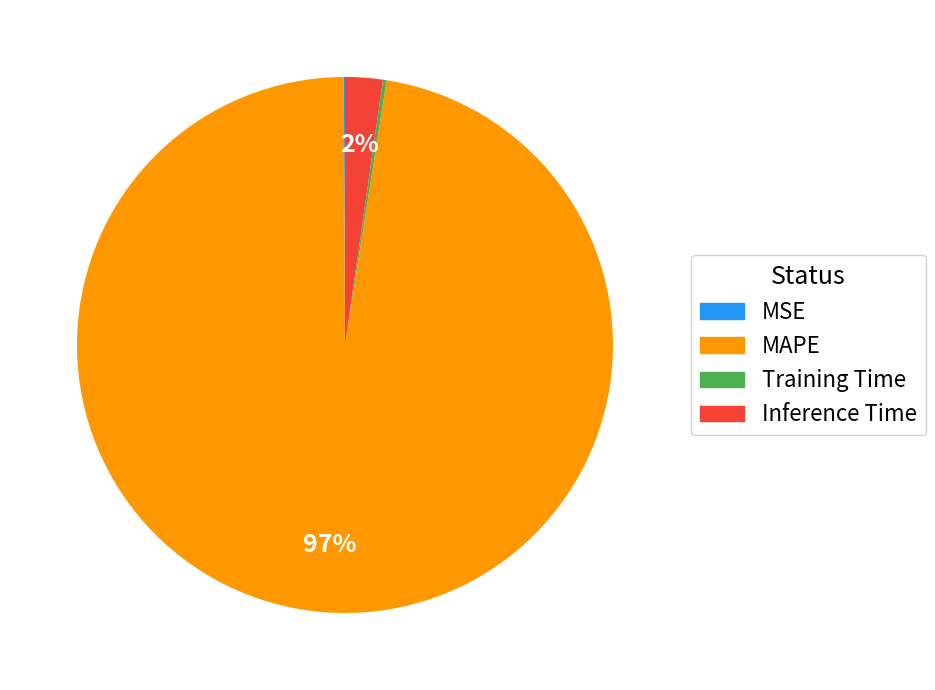

What percentage is the Inference Time slice, to the nearest percent?

2%